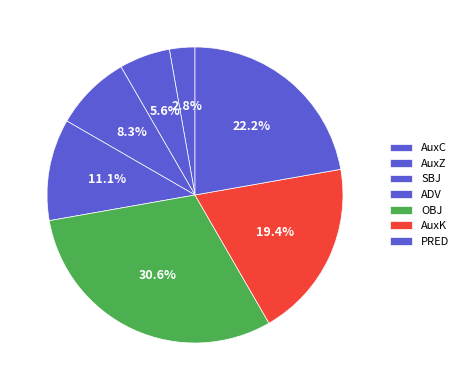

True or false: AuxC accounts for 16% of the total.

False